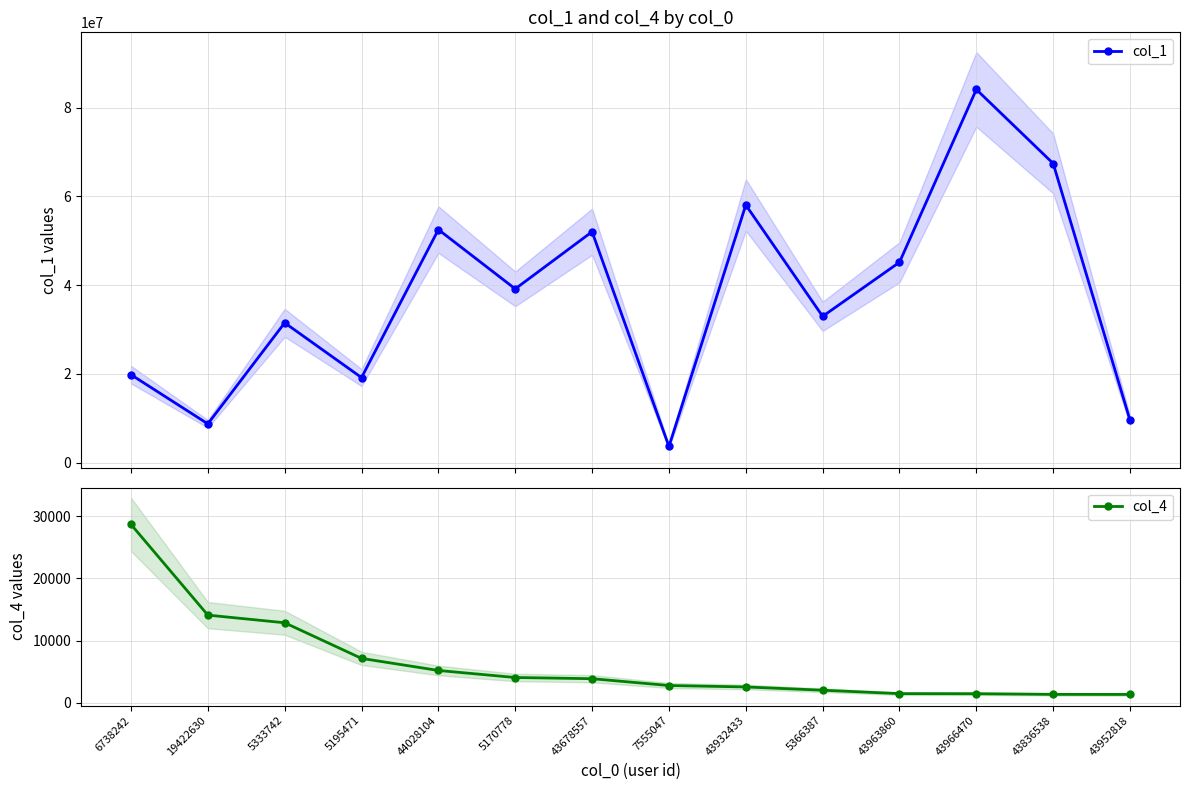

True or false: col_1 and col_4 intersect in this chart.

False